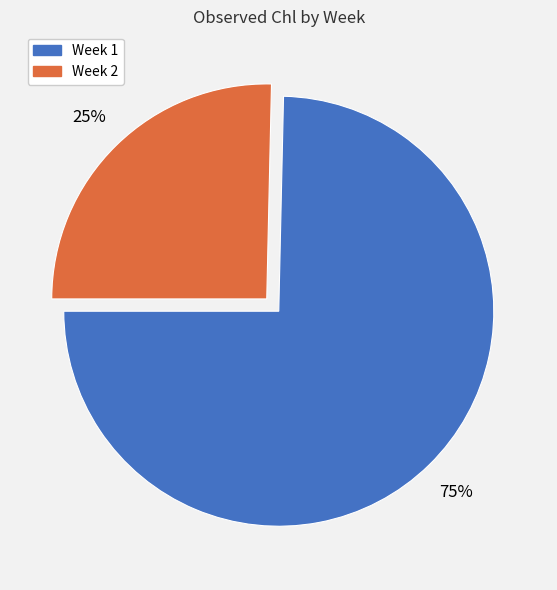

Between Week 2 and Week 1, which is larger?

Week 1